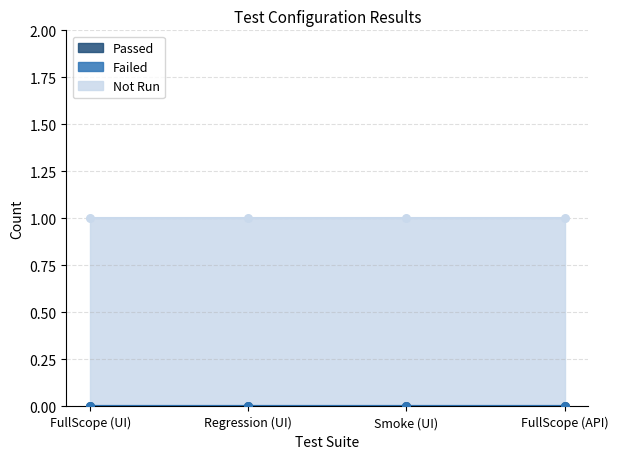

Is the value of Passed at Smoke (UI) greater than the value of Failed at Smoke (UI)?

No